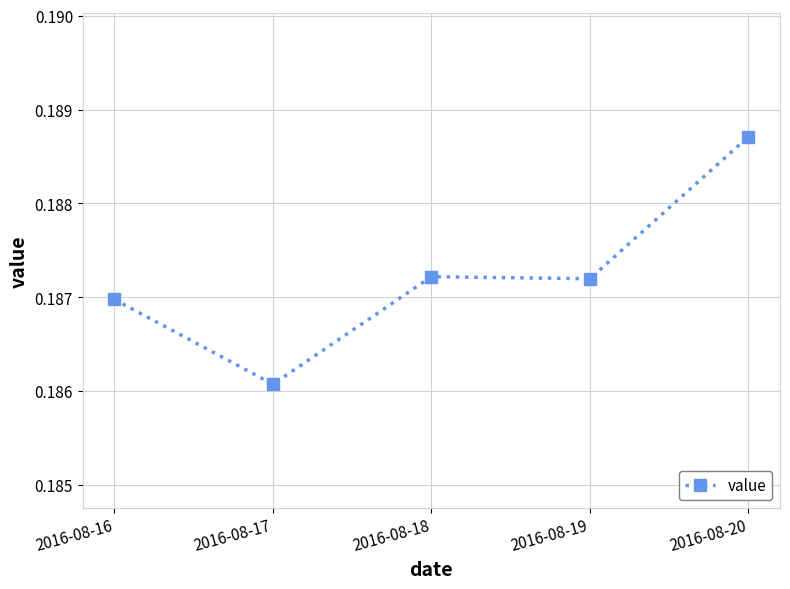

Which category has the lowest value across all series?

2016-08-17